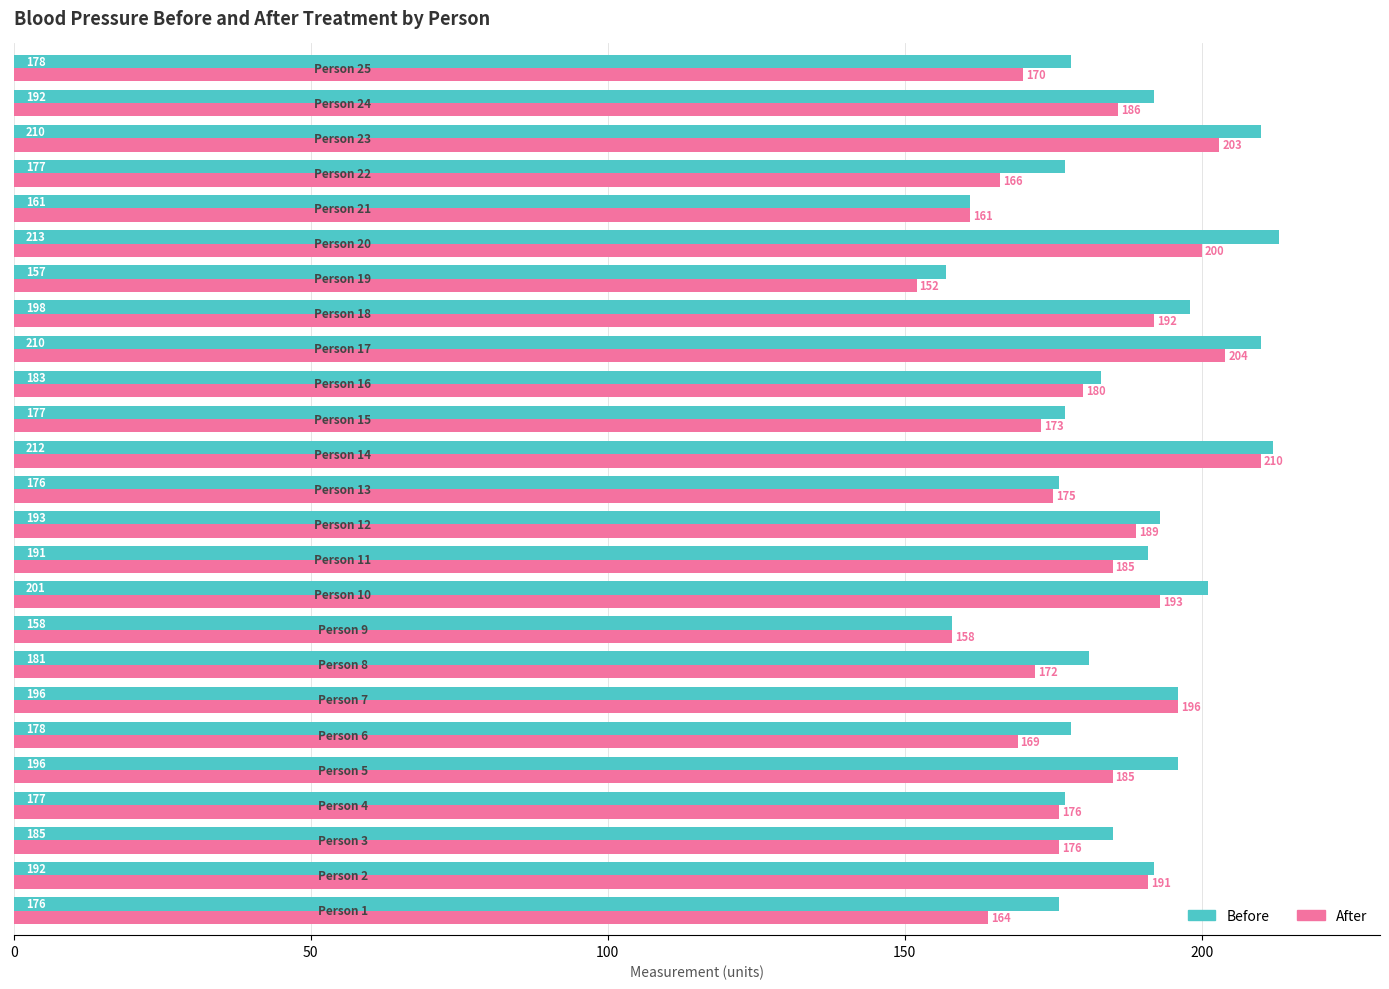

What is the minimum value shown in the chart?

152